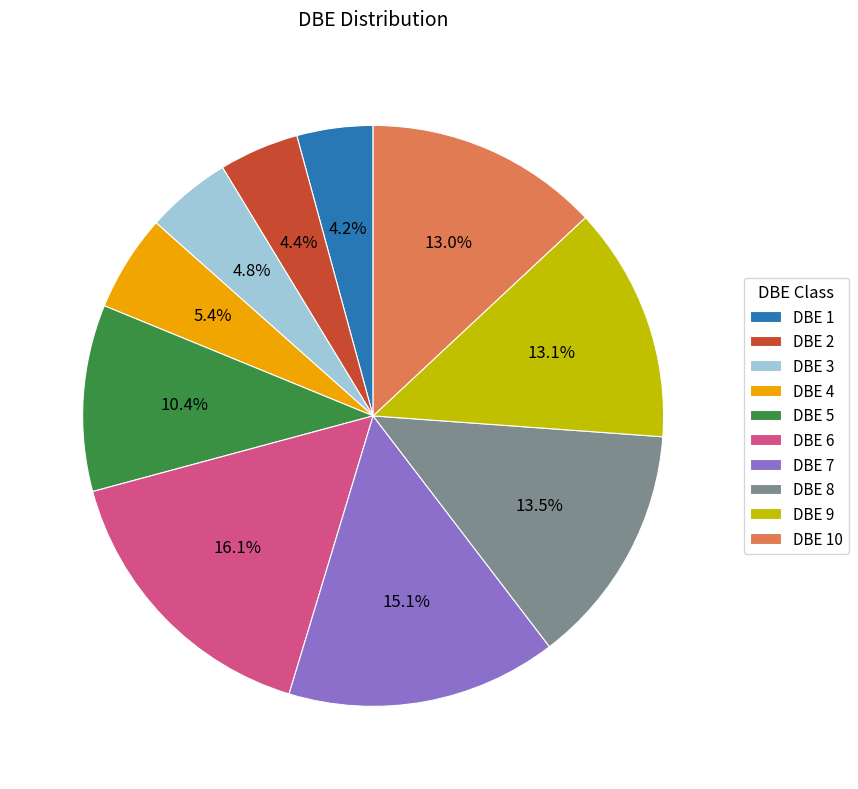

Between DBE 9 and DBE 5, which is larger?

DBE 9